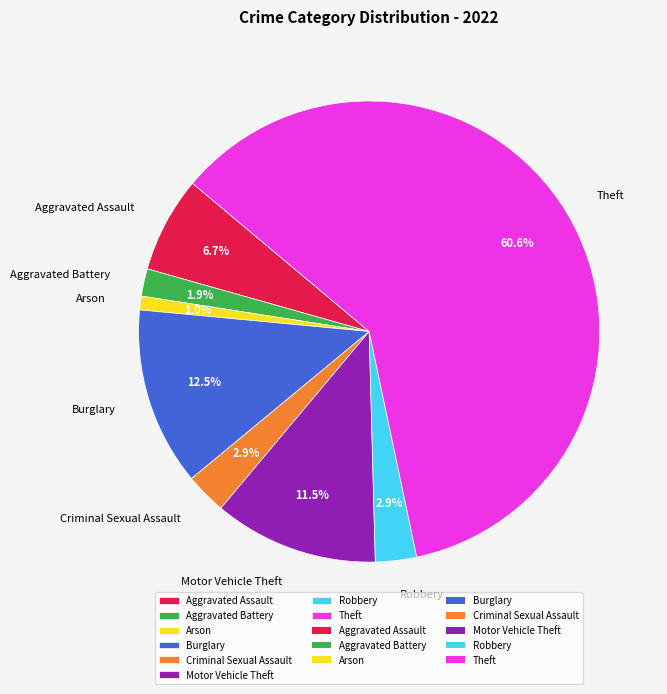

Does any single category account for the majority?

Yes